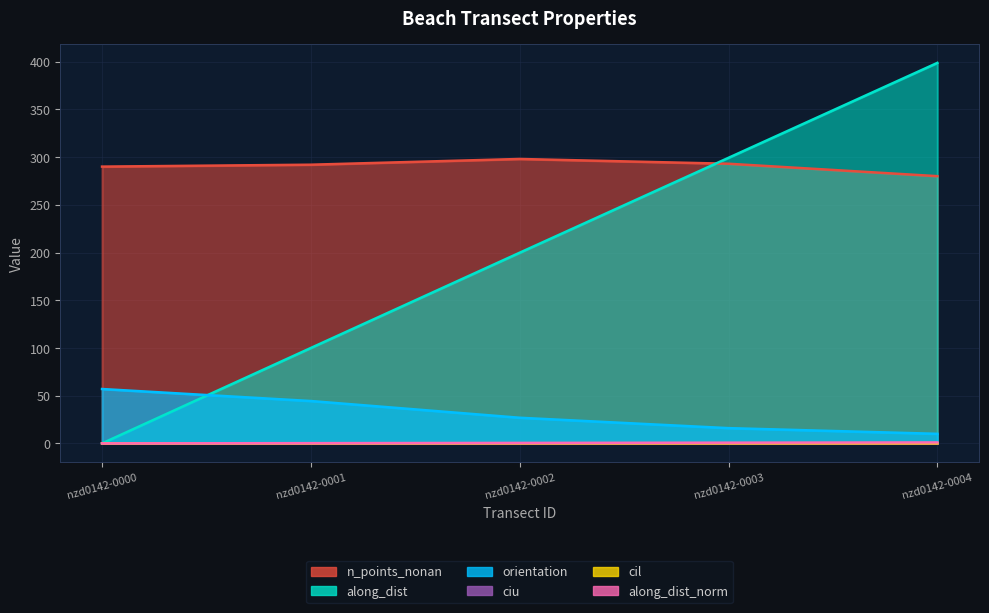

True or false: along_dist has more than 1 points higher than both neighbors.

False